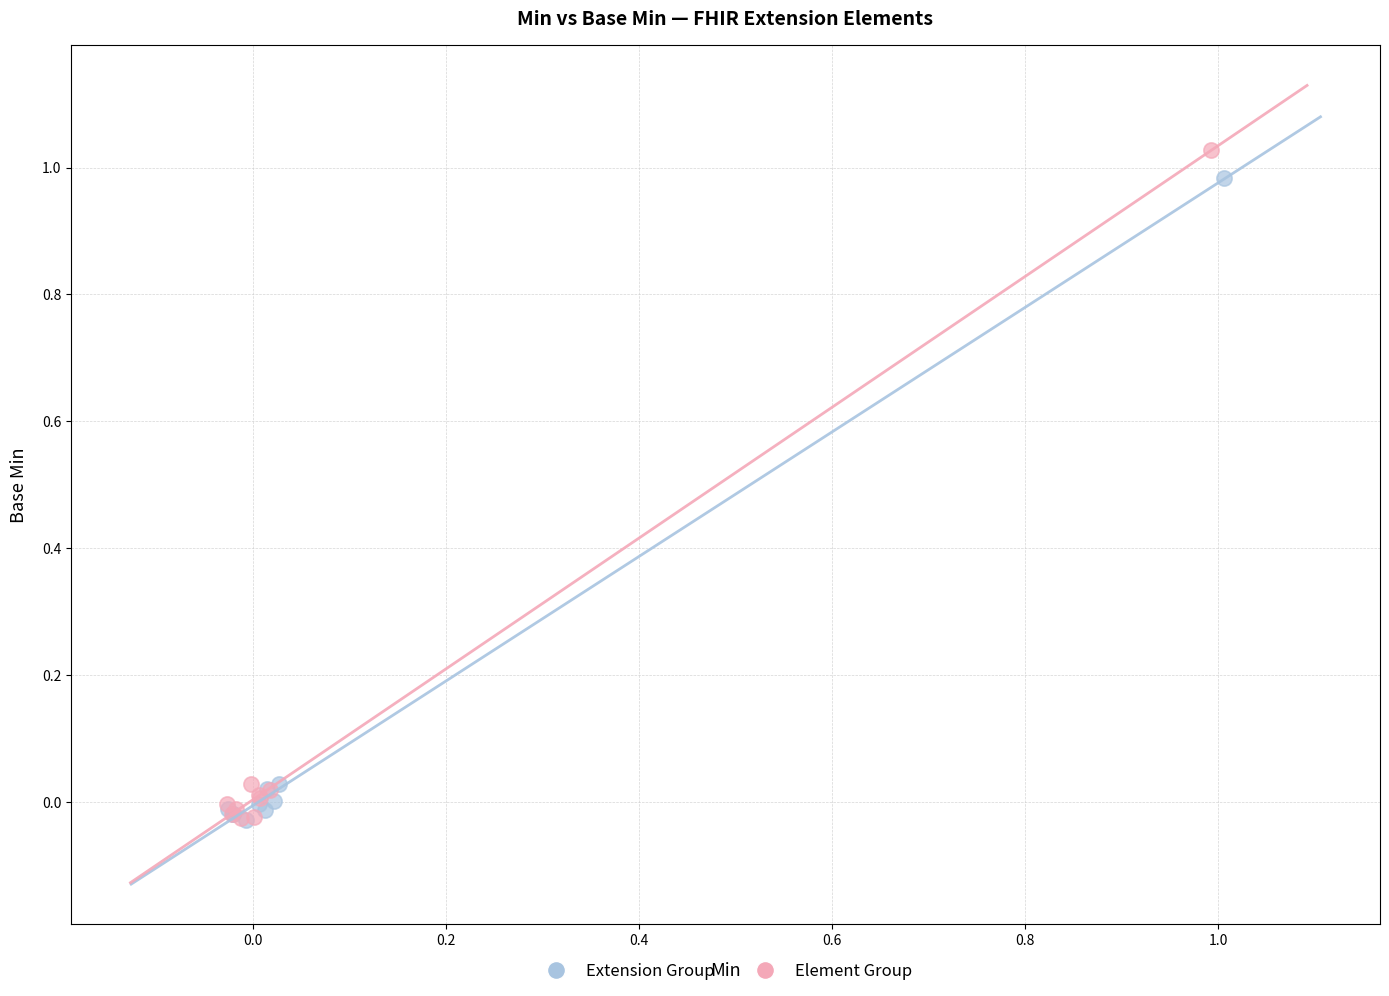

What are all the series names shown in the legend?

Extension Group, Element Group